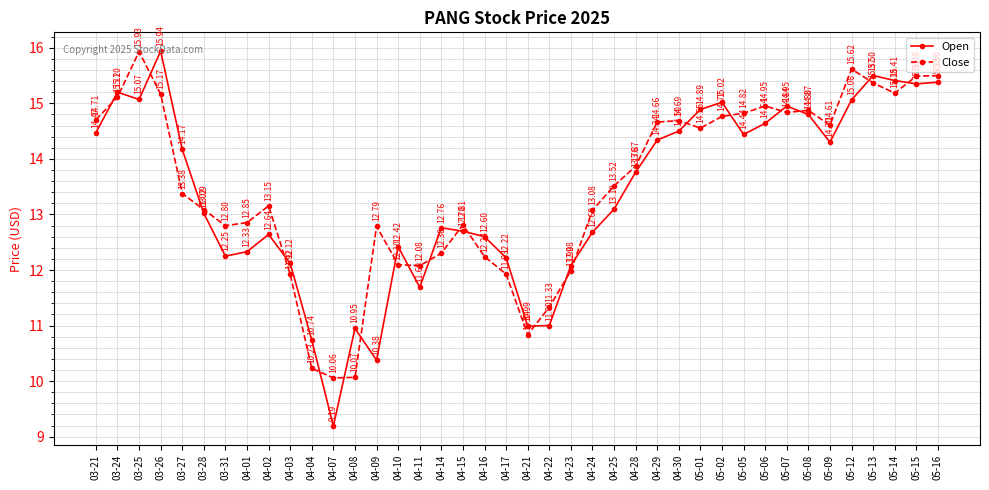

Between 04-10 and 05-12, which series saw the biggest shift?

Close